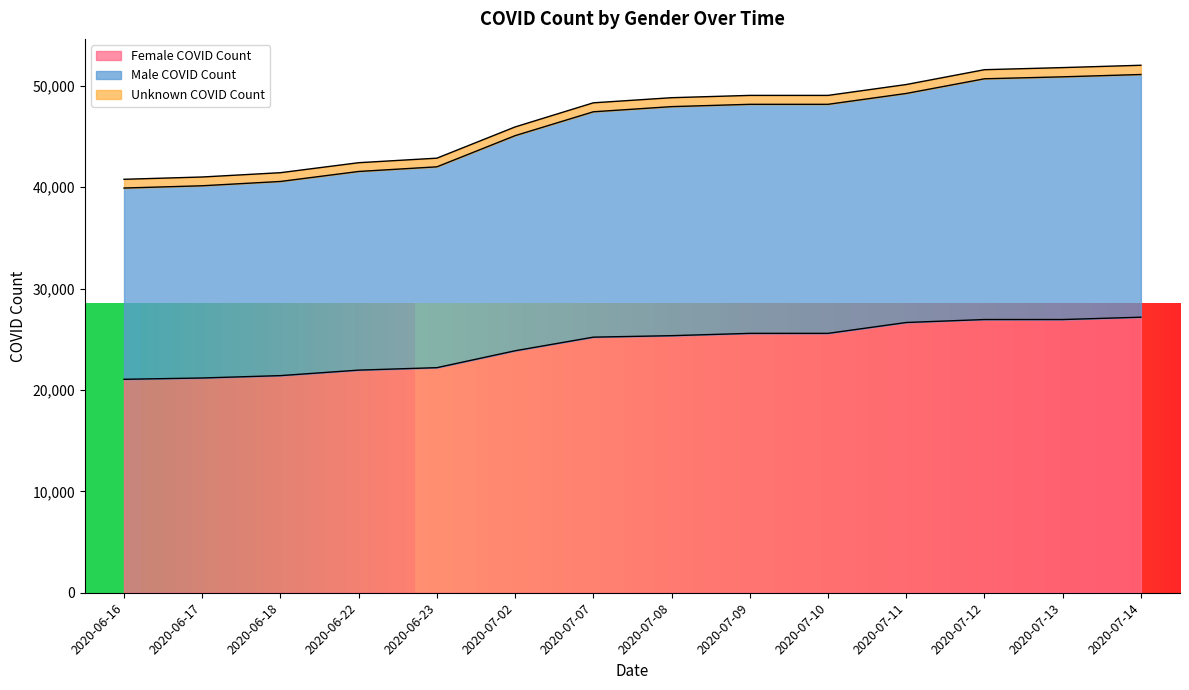

True or false: Male COVID Count has more than 0 points higher than both neighbors.

False